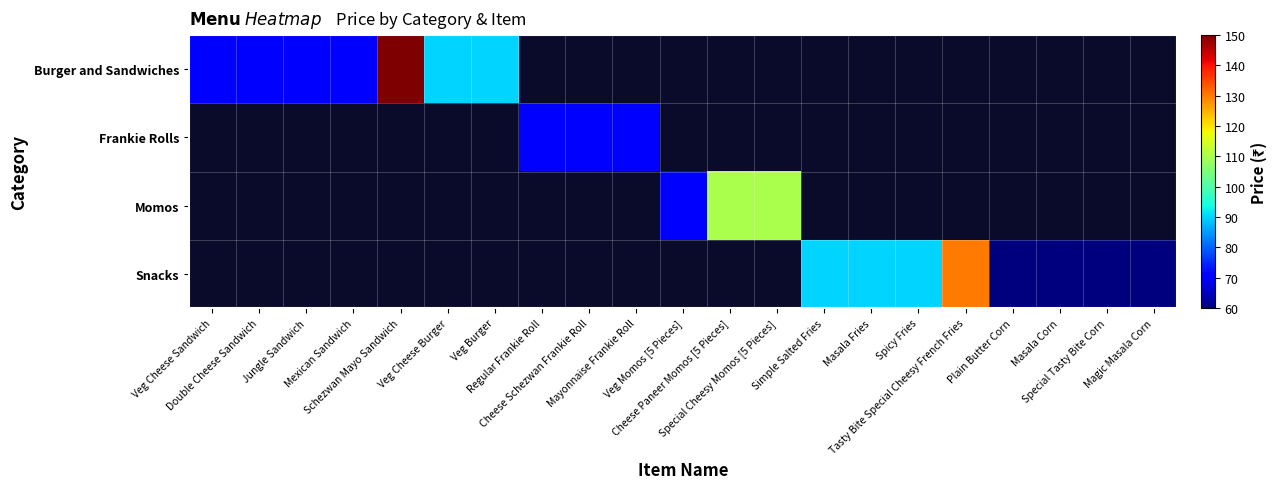

Which category has the lowest value in the Momos series?

Veg Cheese Sandwich